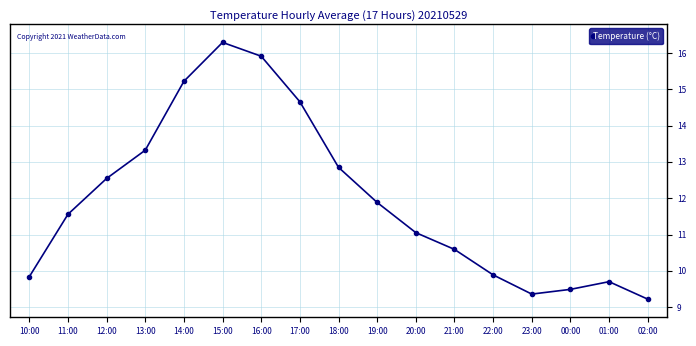

Which label corresponds to the largest value in the chart?

15:00